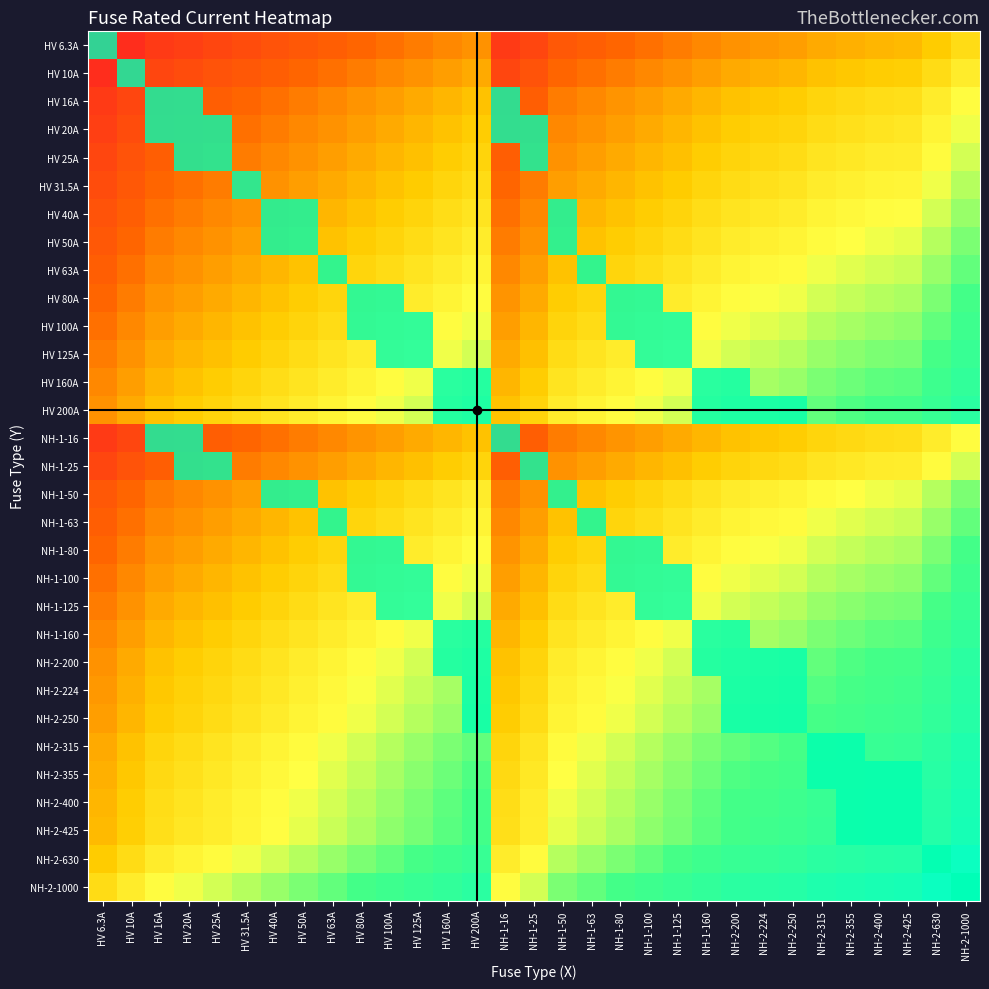

Count the number of categories in the chart.

31